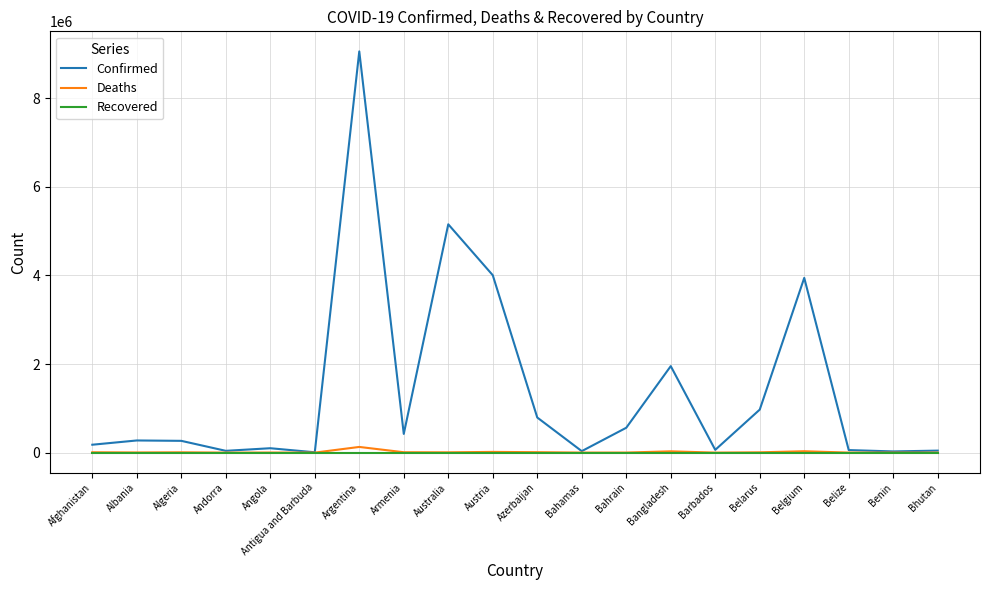

Which series has the widest spread of values?

Confirmed